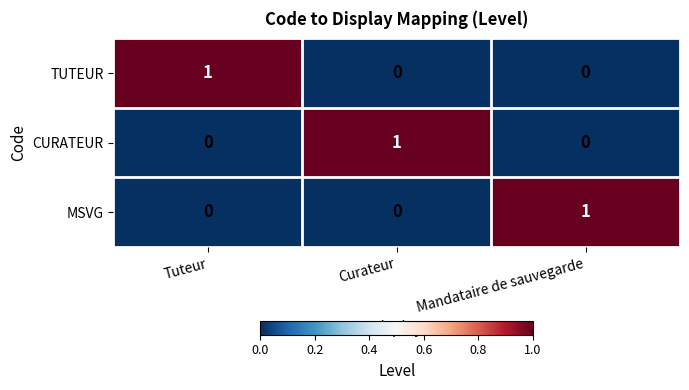

Count the number of categories in the chart.

3